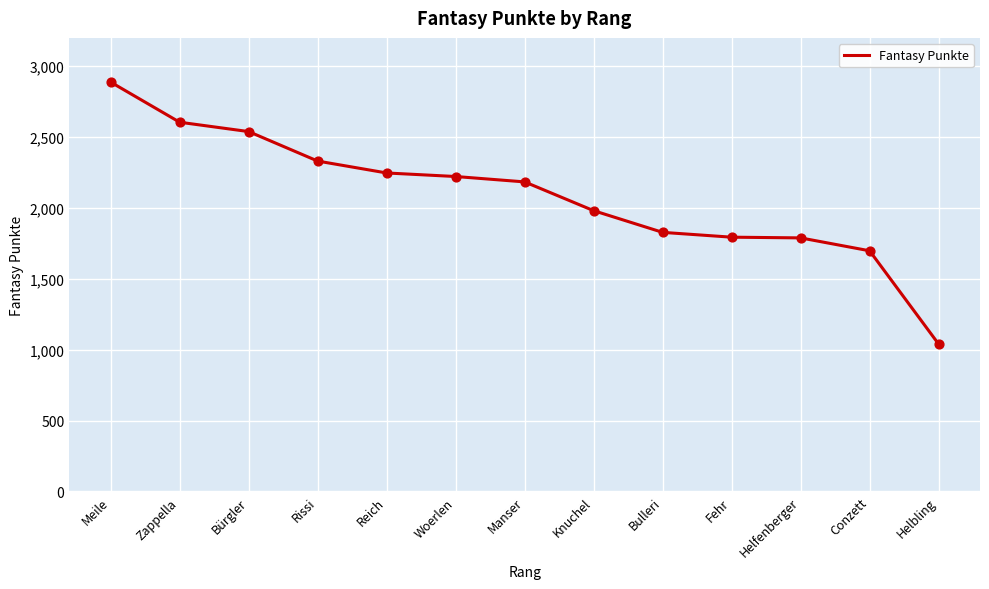

What is the change in value from Rissi to Conzett?

-633